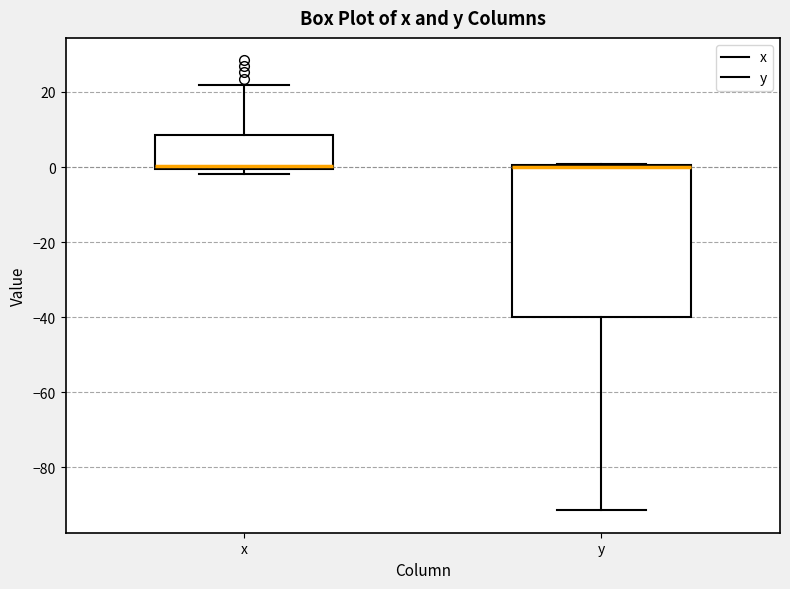

Reading left to right, transcribe this box plot: for each box, give where its median line is, the range the box spans, and where its two whiskers end, as read against the y-axis. The values are not printed on the chart, so give them approximately, as read against the axis.

x: median 0 (just above the box's lower edge), box 0 to 8, whiskers -2 to 22
y: median 0 (drawn on the box's upper edge), box -40 to 0, whiskers -92 to 0